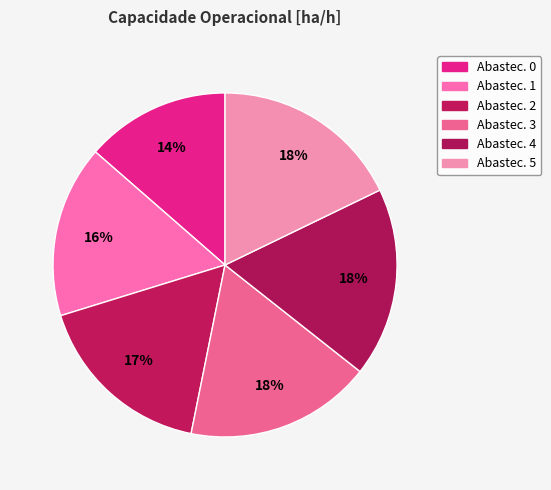

How many segments does this pie chart have?

6